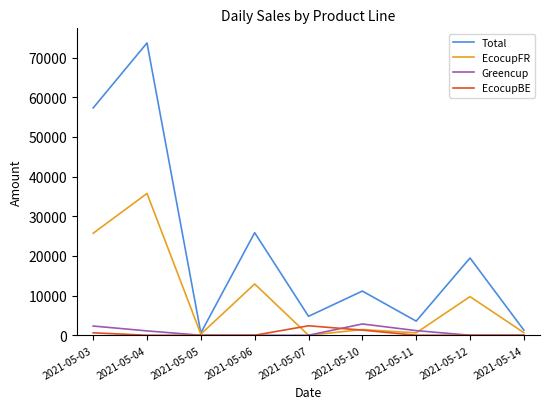

At how many categories does at least one series exceed 2349?

7